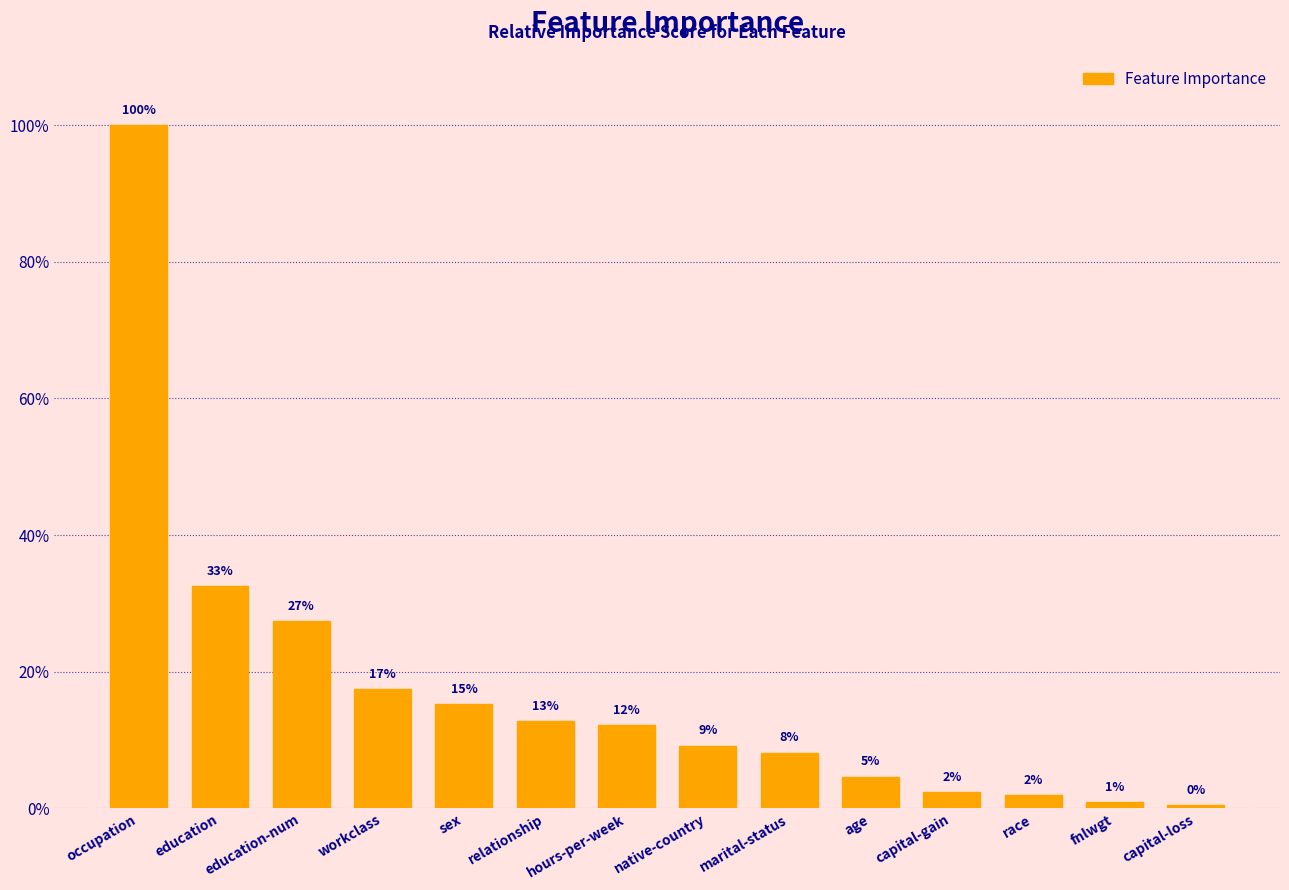

The chart shows a value of 0.1 at marital-status. True or false?

True